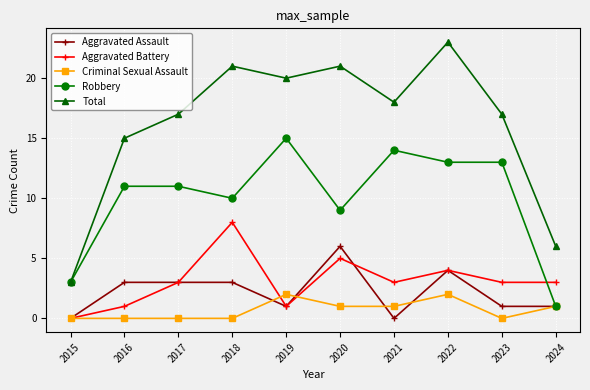

True or false: Aggravated Battery and Criminal Sexual Assault cross at least once.

True